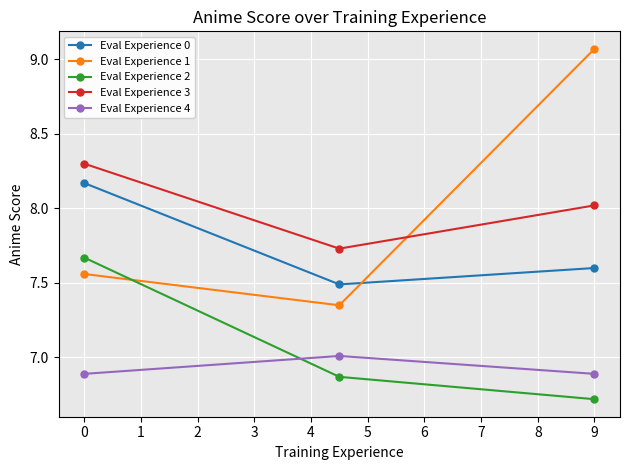

Which series has the largest range (max minus min)?

Eval Experience 1